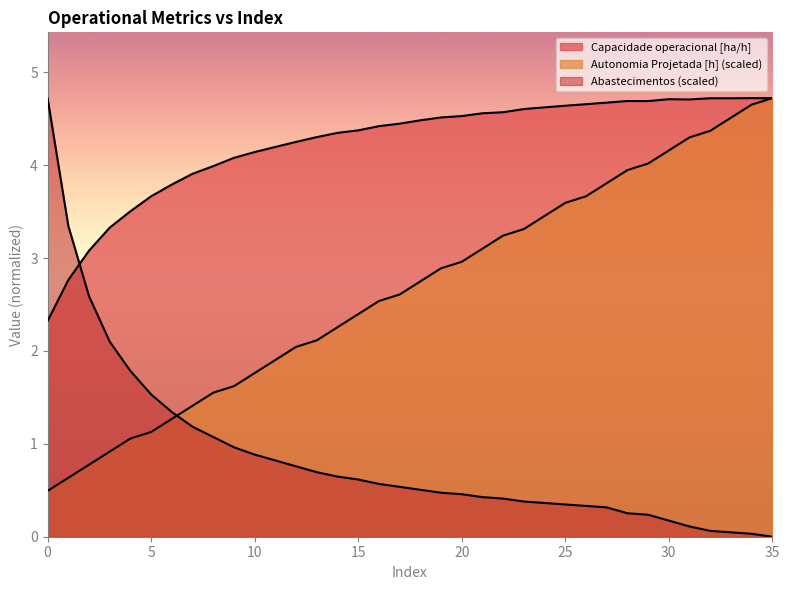

What is the difference between the highest and lowest values at 7?

2.7